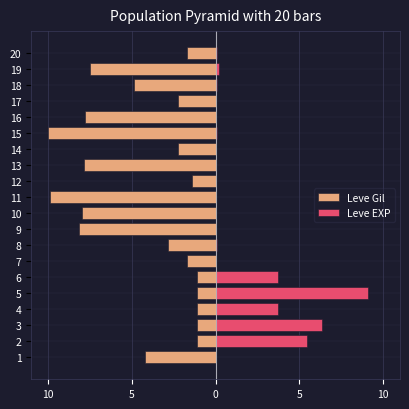

Does the chart contain stacked bars?

No